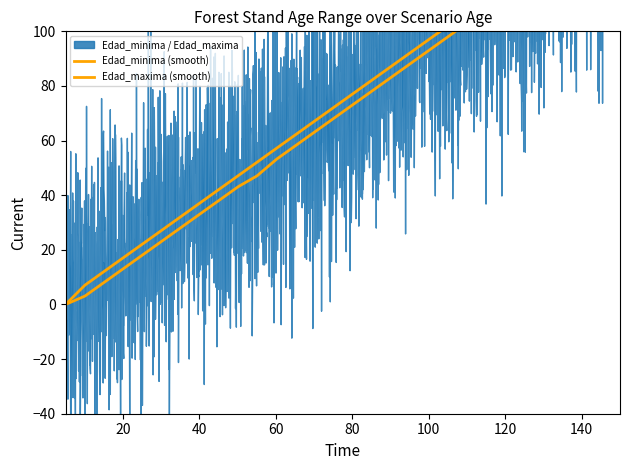

How many lines are shown in the chart?

3